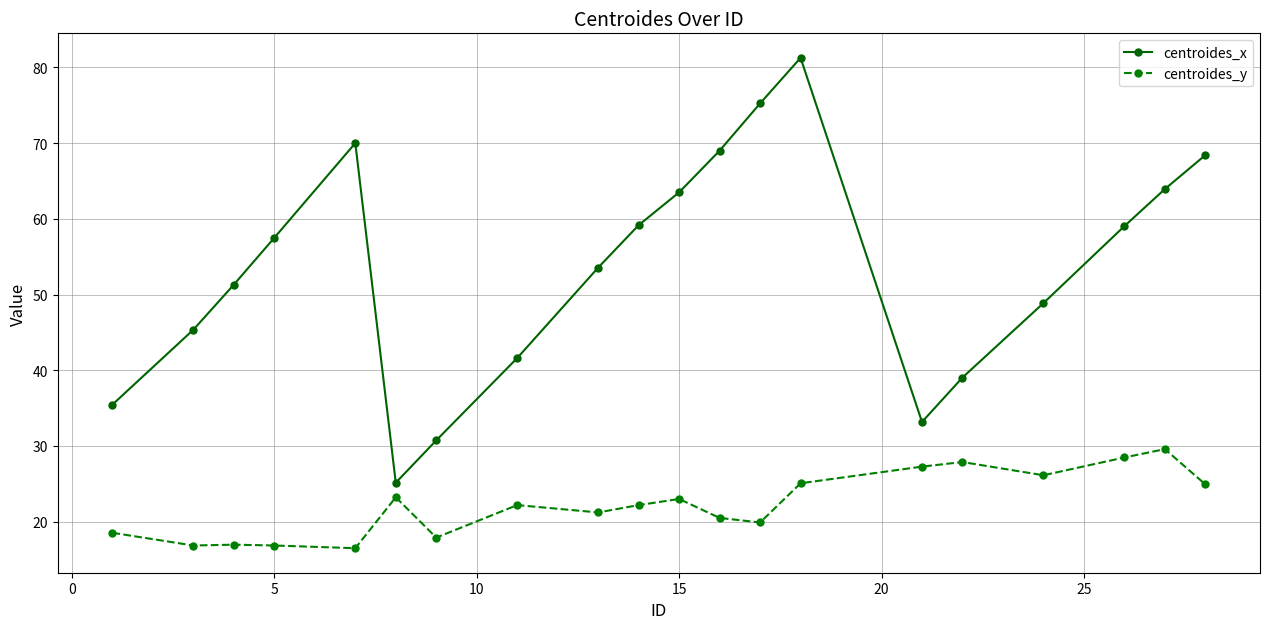

Does the chart display data point markers on the line(s)?

Yes